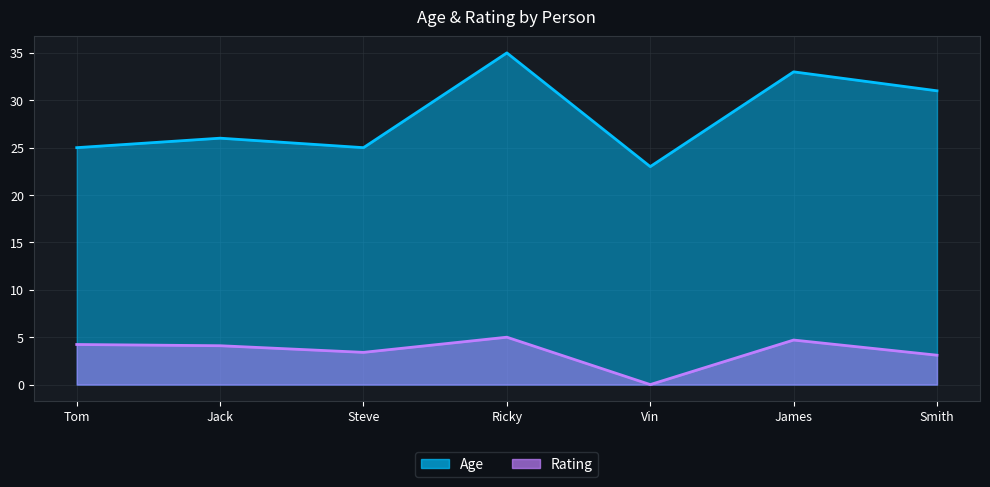

Where is the first local maximum for Rating?

Ricky